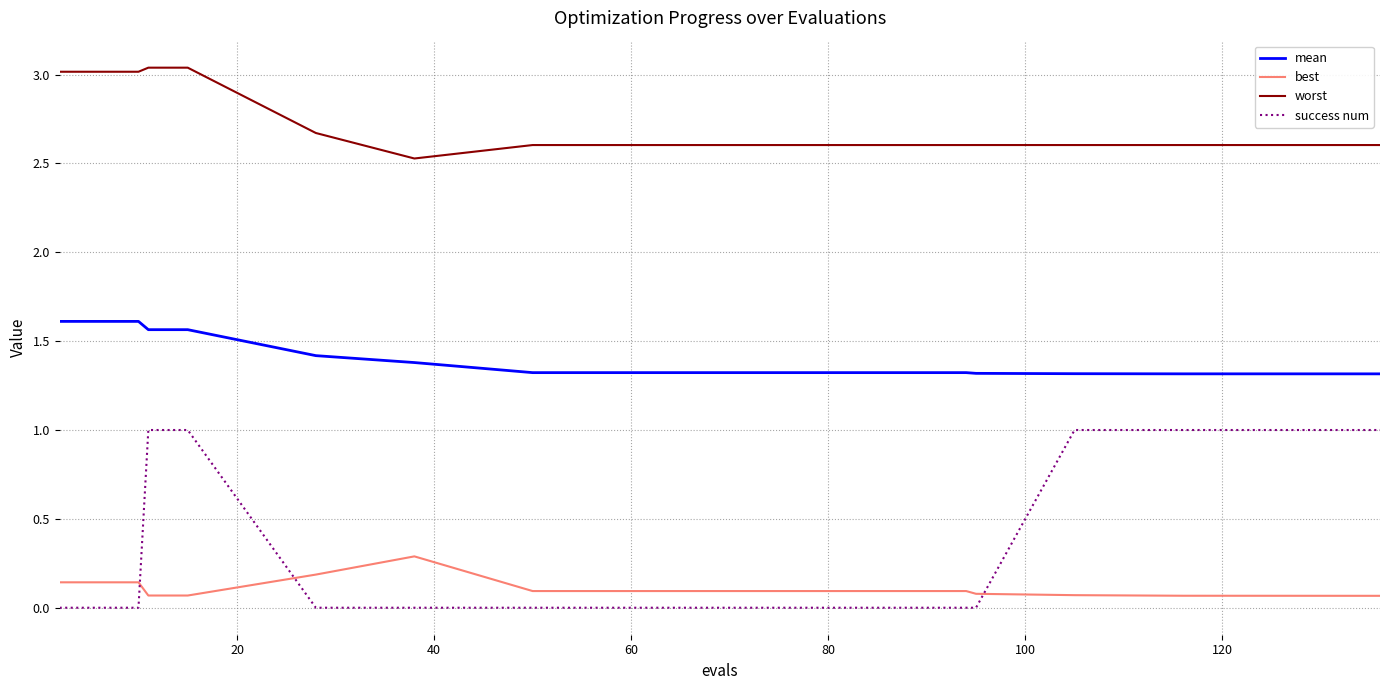

Which series has the widest spread of values?

success num